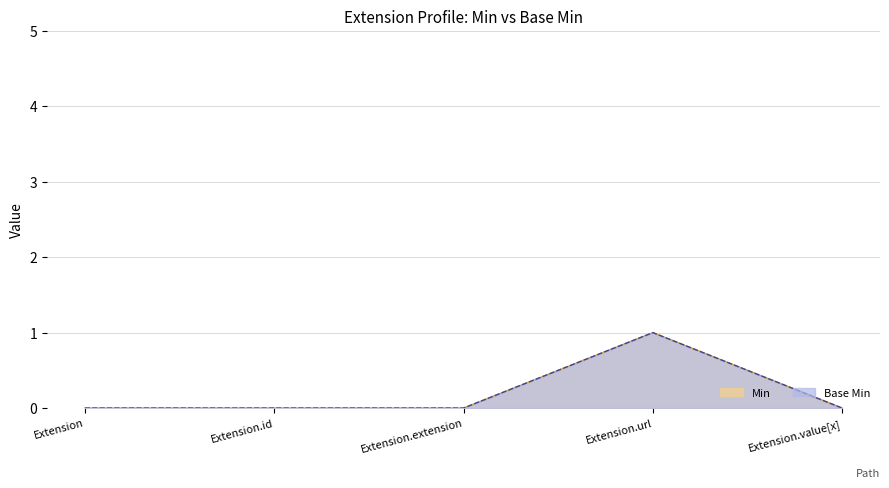

True or false: Base Min and Min cross at least once.

False